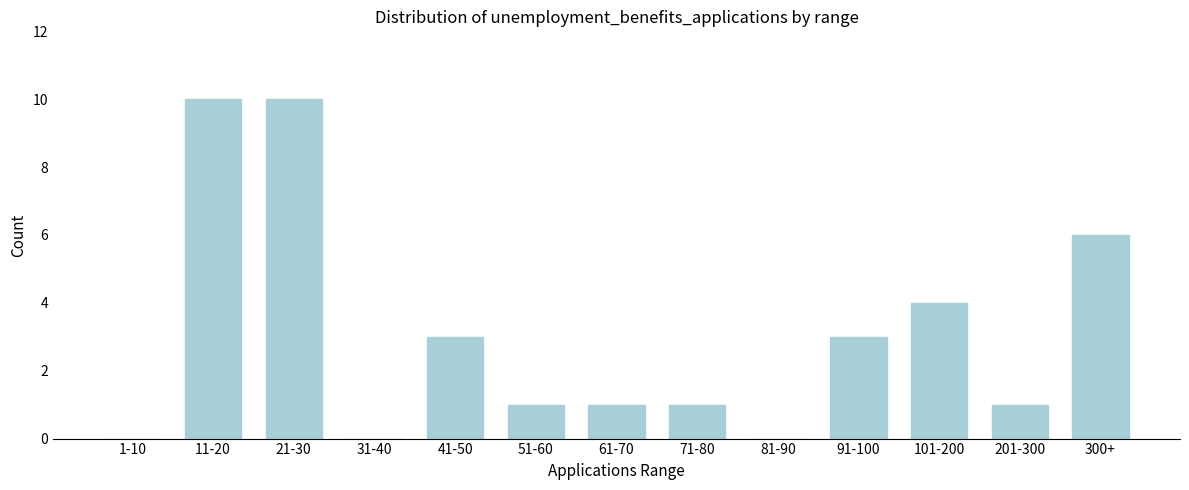

Reading left to right, extract all data points from this chart.

1-10=0	11-20=10	21-30=10	31-40=0	41-50=3	51-60=1	61-70=1	71-80=1	81-90=0	91-100=3	101-200=4	201-300=1	300+=6